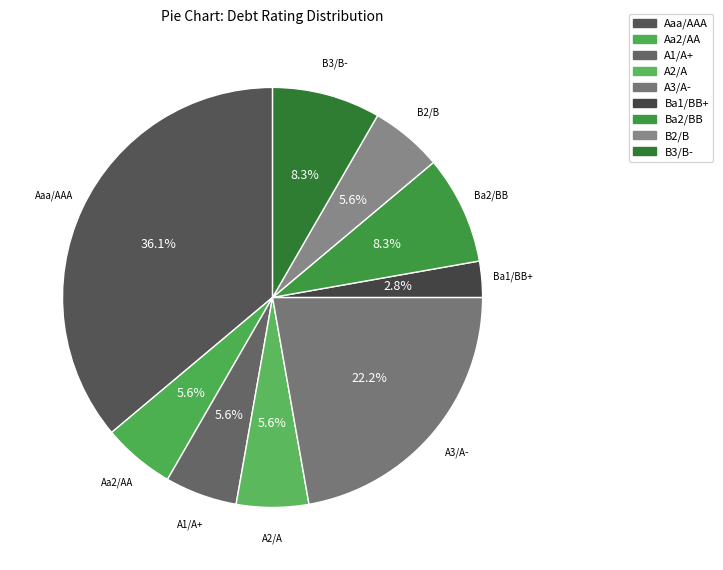

Count the number of slices in the pie.

9